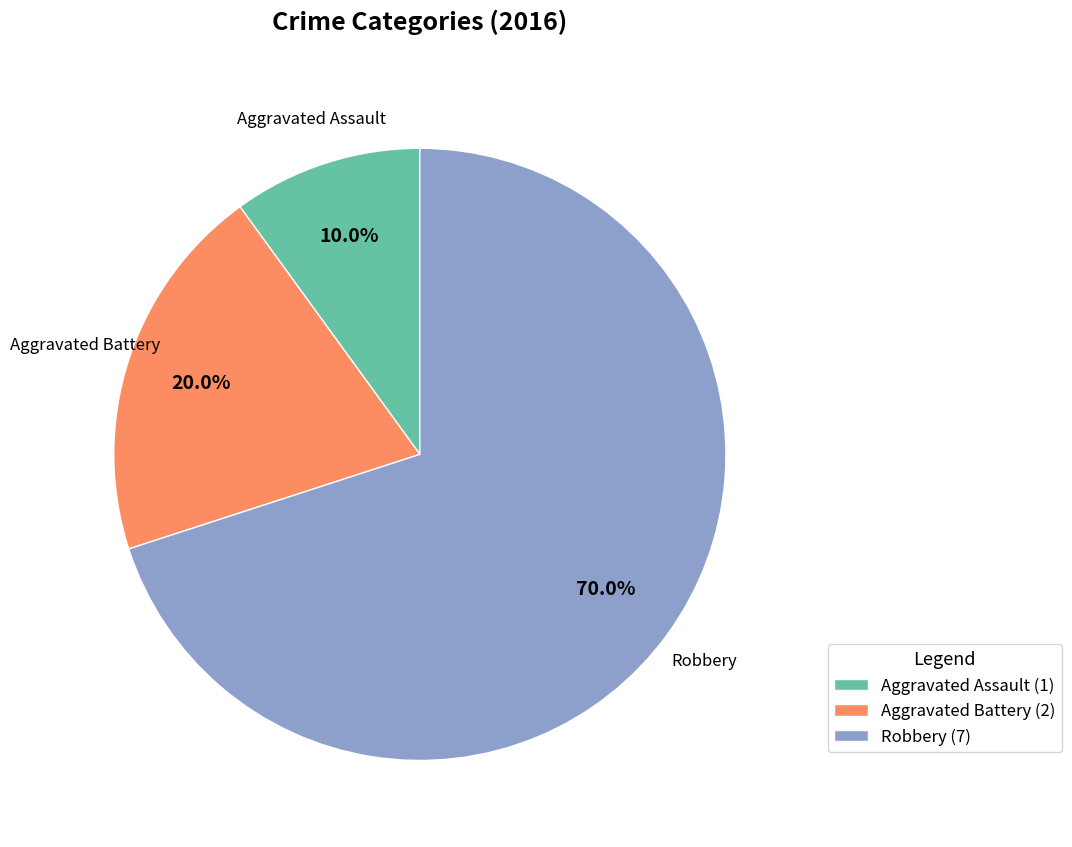

How many segments does this pie chart have?

3